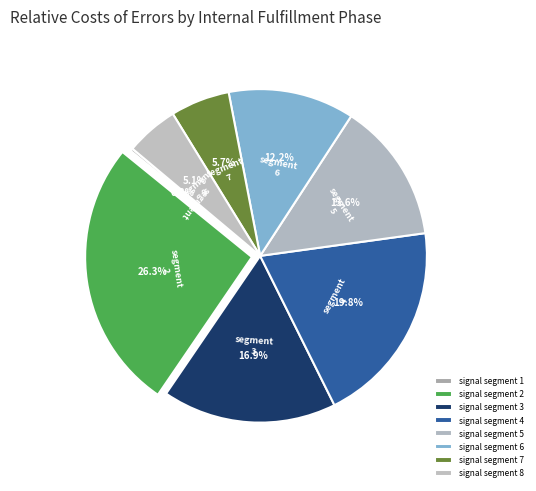

What is the smallest slice in the pie chart?

signal segment 1